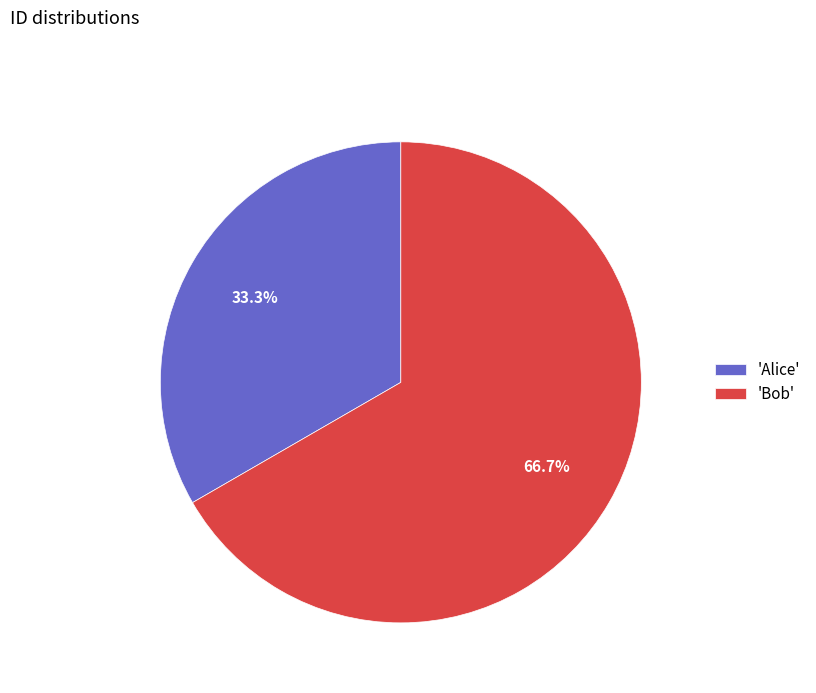

Rank the categories by value from highest to lowest.

'Bob', 'Alice'